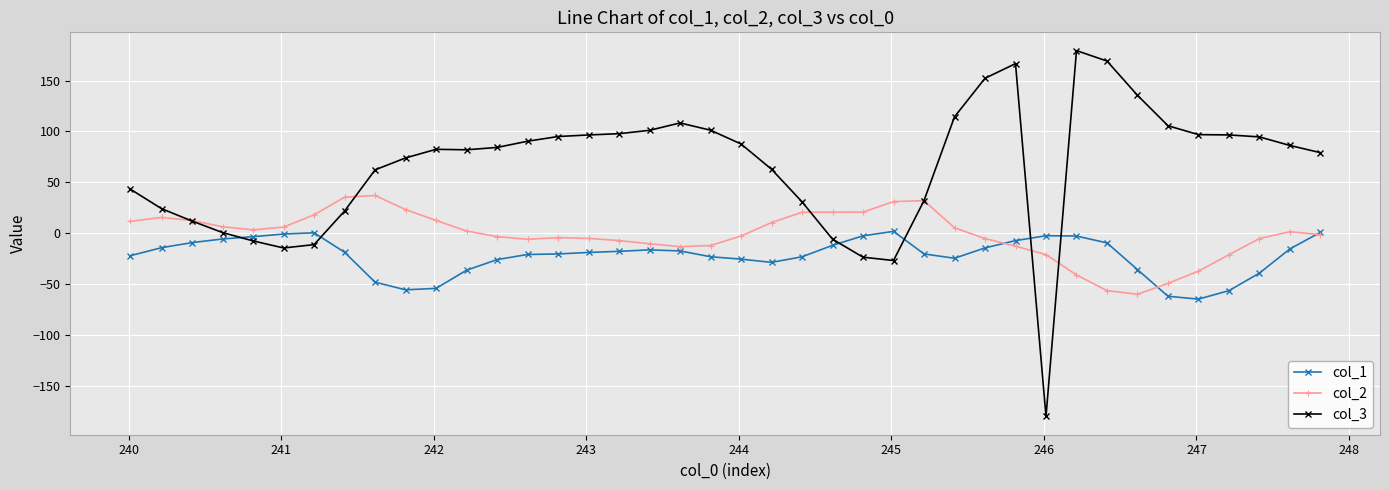

What is the highest value of the col_3 series?

179.4